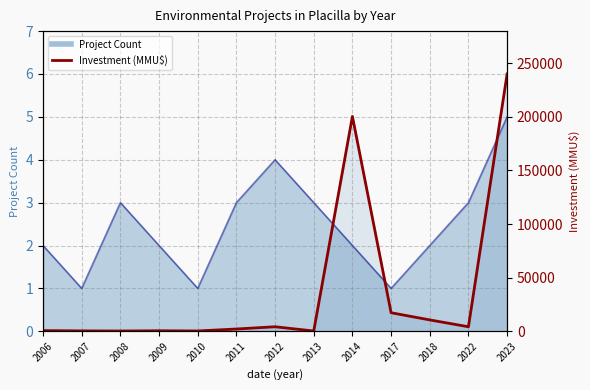

Reading left to right, what are all the values shown in this chart?

2006=0.0	2007=0.0	2008=0.0	2009=0.0	2010=0.0	2011=0.1	2012=0.1	2013=0.0	2014=5.0	2017=0.4	2018=0.3	2022=0.1	2023=6.0